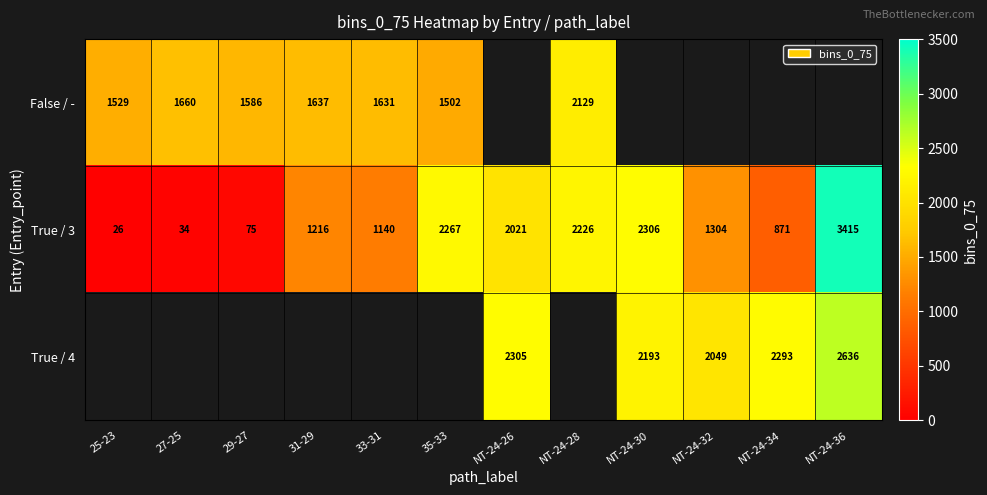

What is the sum of the True / 3 values at 27-25 and NT-24-32?

1338